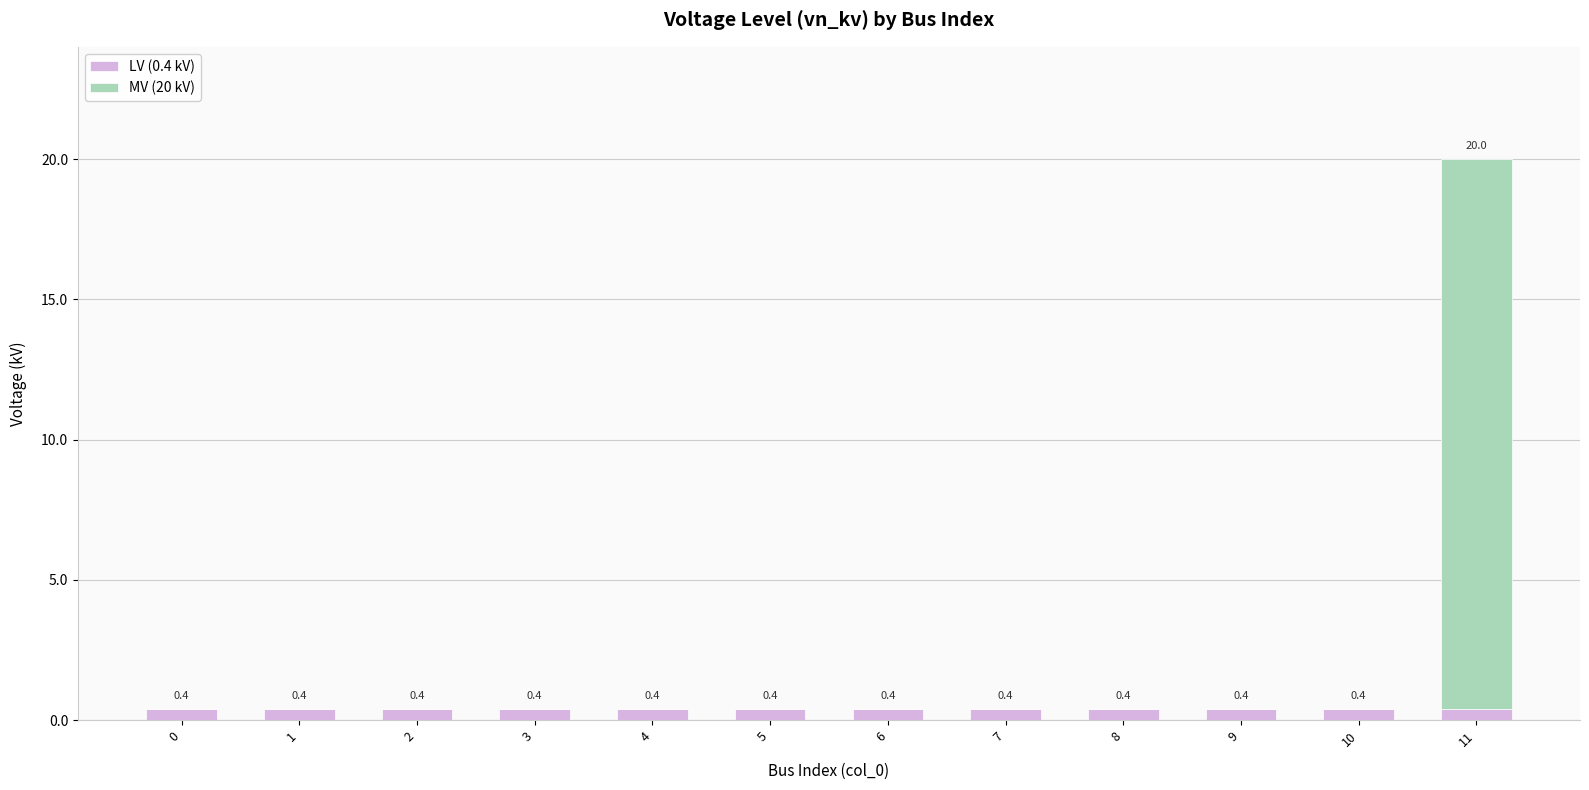

Are the bars horizontal?

No